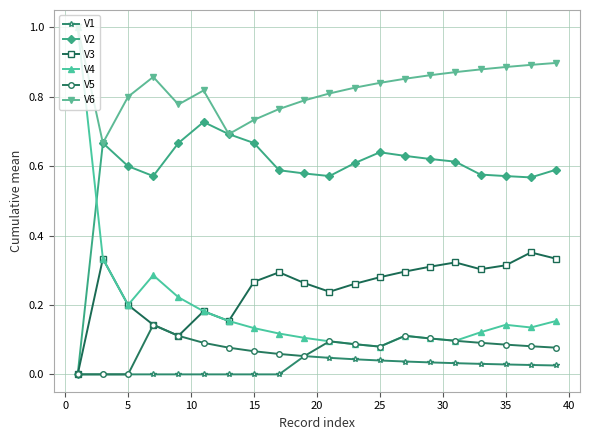

Is this an area chart (filled region under the line)?

No